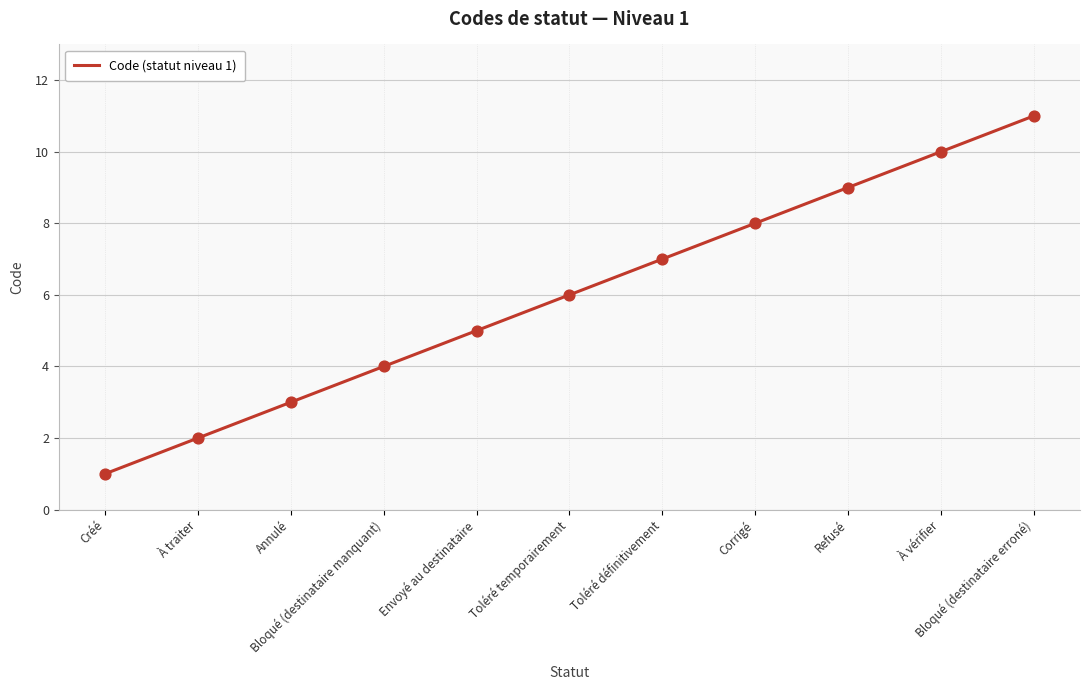

Which has a higher value, Corrigé or Toléré définitivement?

Corrigé